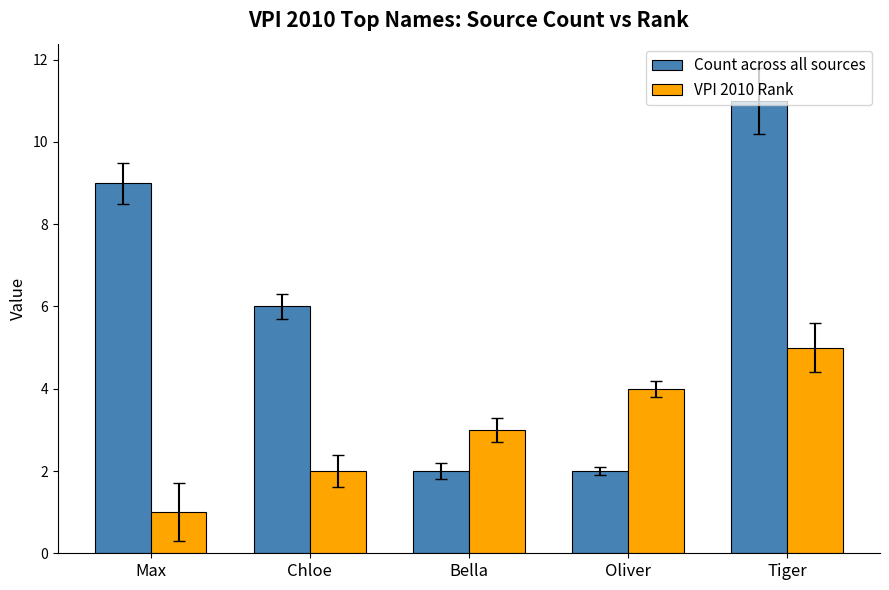

What is the value of the Count across all sources bar at the 5th from the left?

11